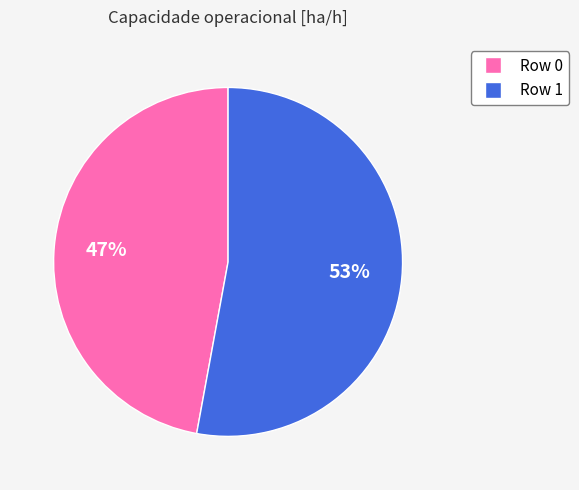

Is there a majority slice in this chart?

Yes